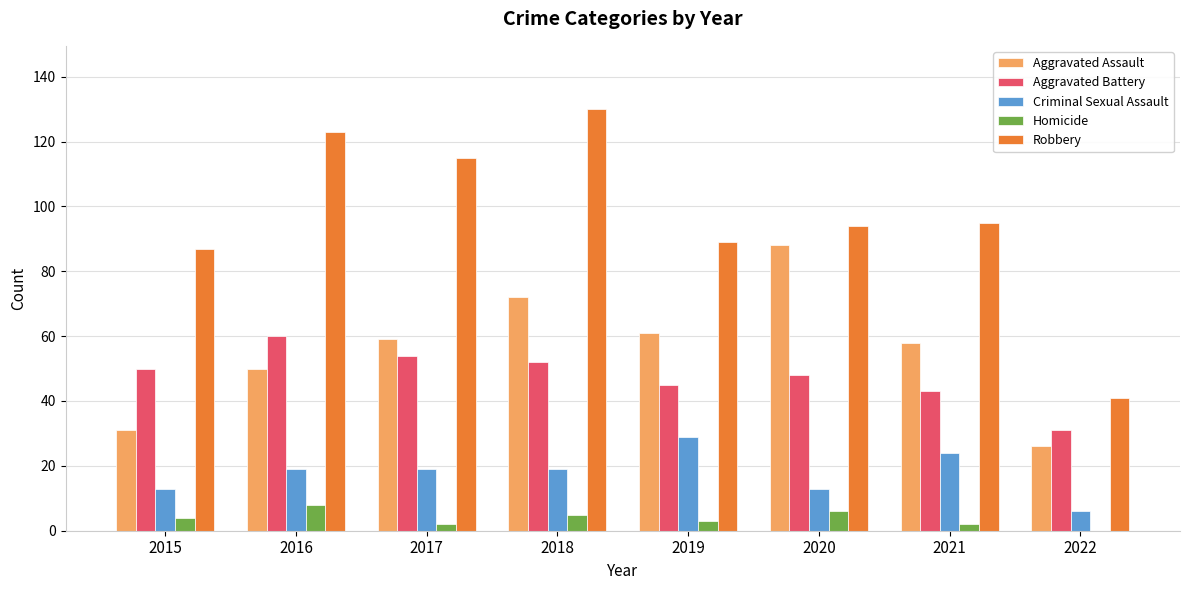

The value of Aggravated Battery at 2015 is 79. True or false?

False